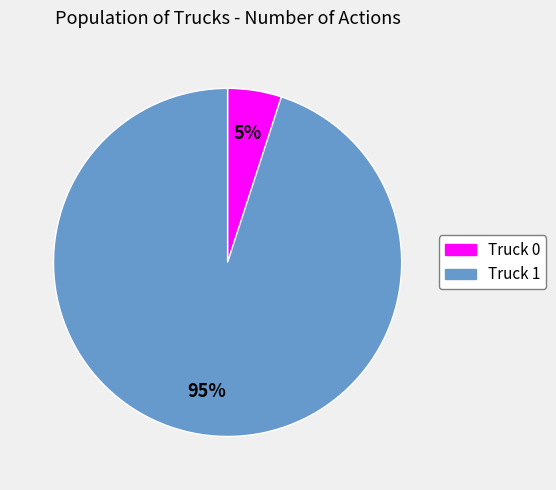

To the nearest percent, what percentage of the pie is Truck 0?

5%